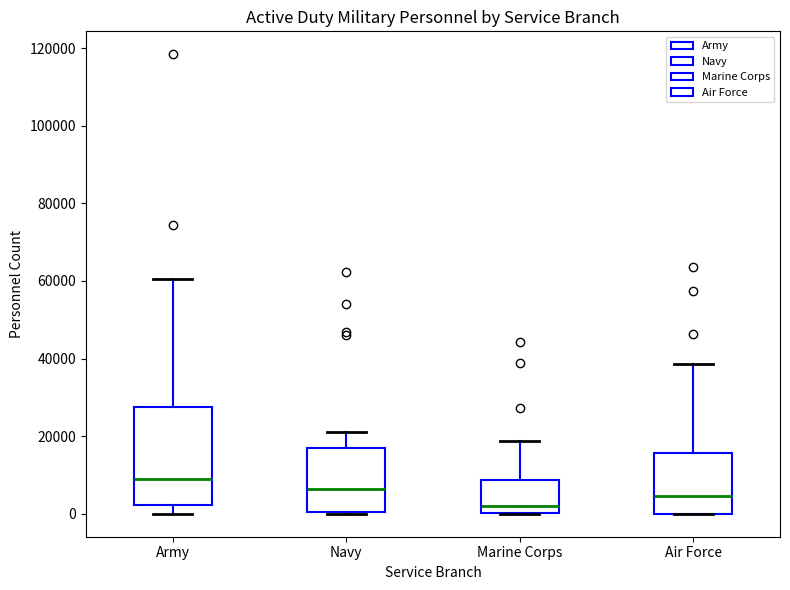

Comparing the boxes themselves (not the whiskers), which one is the tallest?

Army